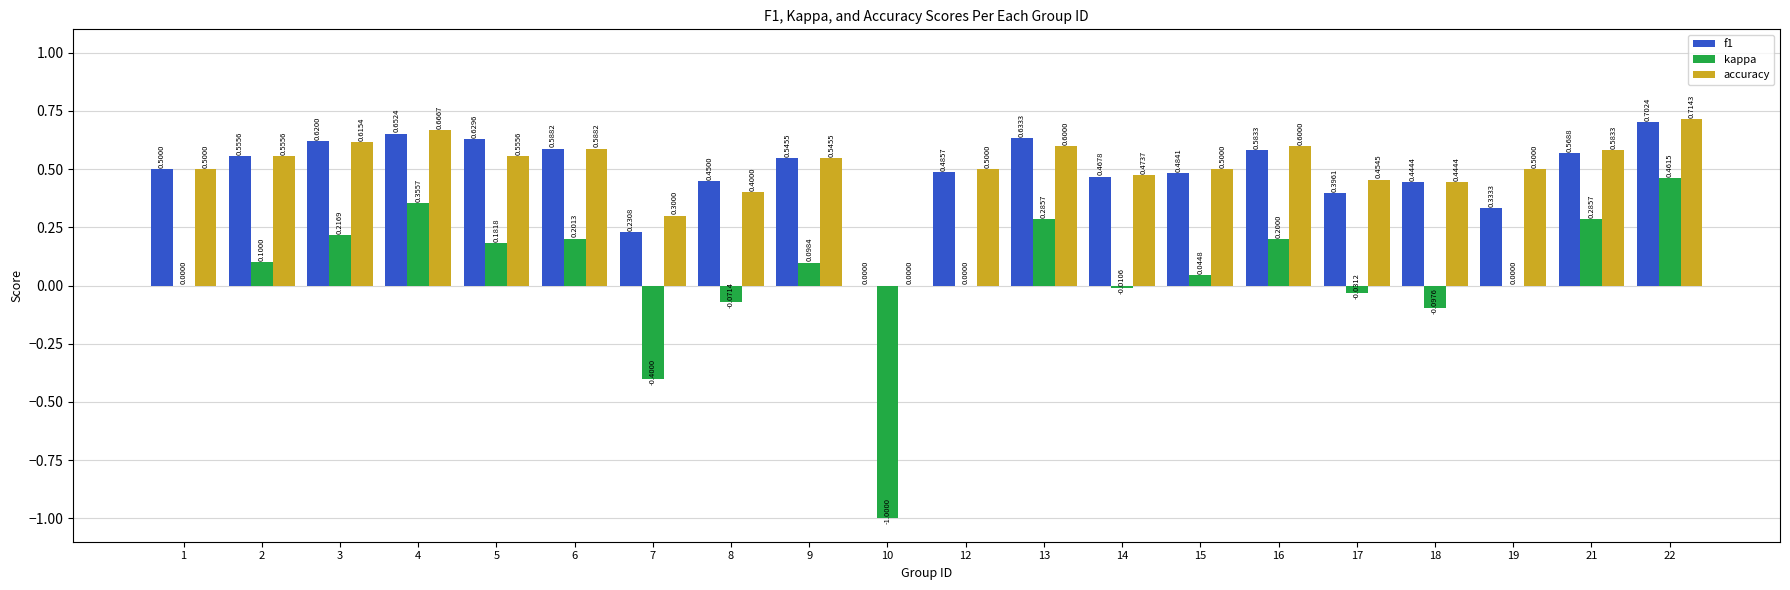

What is the difference between the kappa values at 18 and 22?

0.6